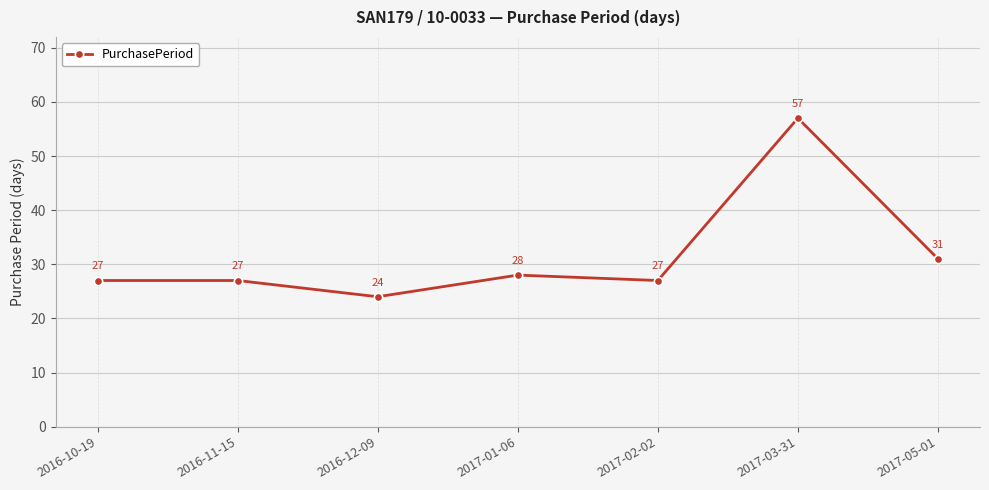

How many points are lower than both their immediate neighbors (excluding endpoints)?

2